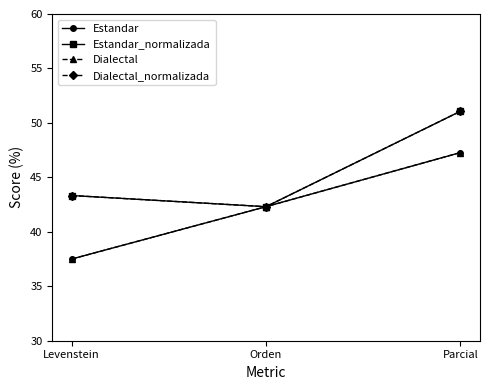

Which series has the largest total across all categories?

Estandar_normalizada